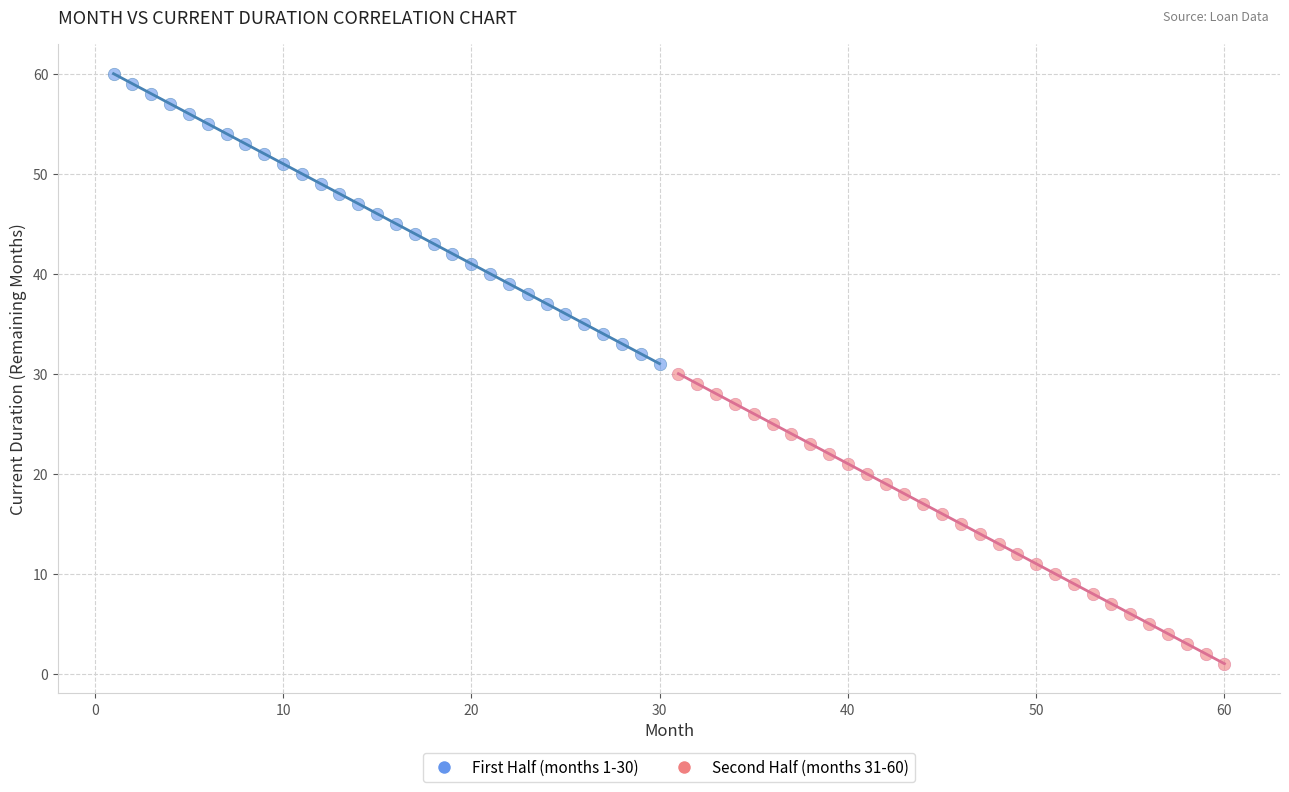

Which series contains the highest Y value?

First Half (months 1-30)